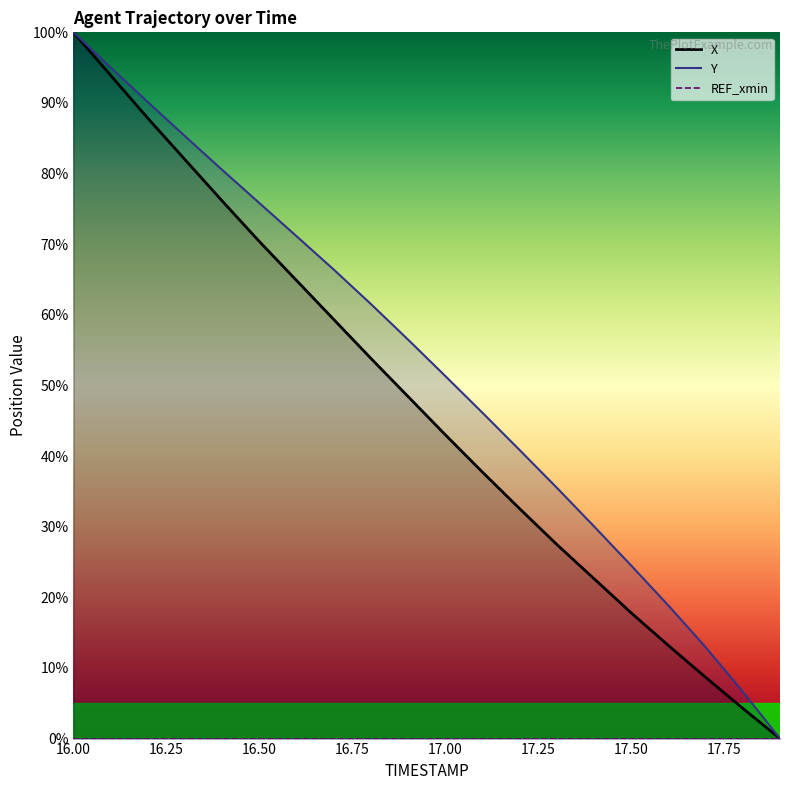

What is the total value across all series at 16.2?

178.0